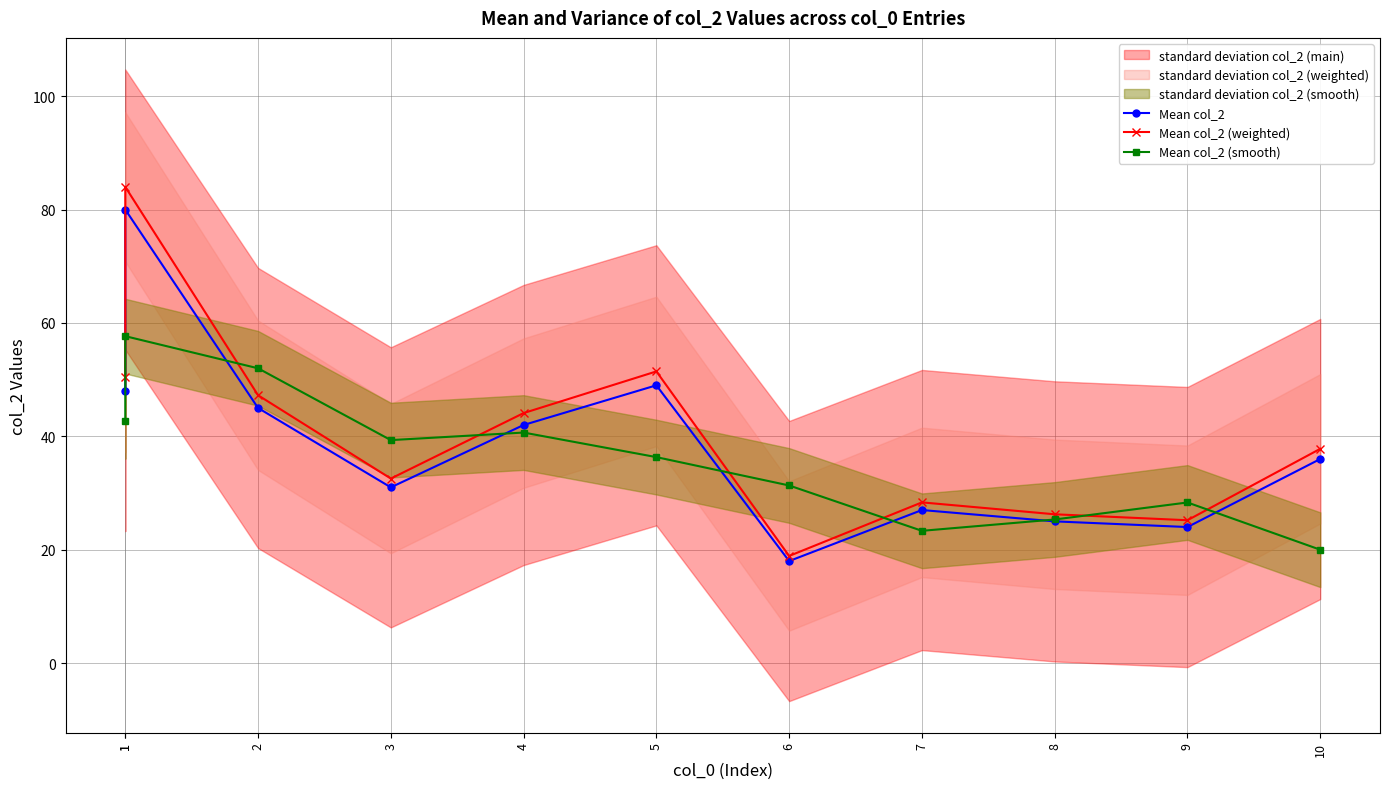

How many intersections are there between Mean col_2 (smooth) and Mean col_2?

6